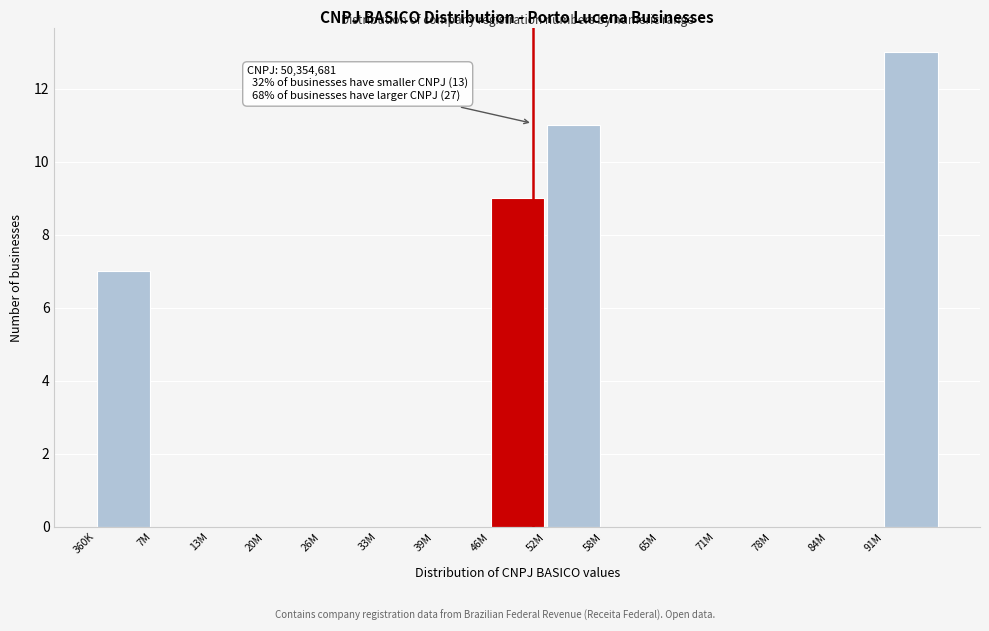

Reading right to left, list all the values displayed in this chart.

91M=13	84M=0	78M=0	71M=0	65M=0	58M=0	52M=11	46M=9	39M=0	33M=0	26M=0	20M=0	13M=0	7M=0	360K=7